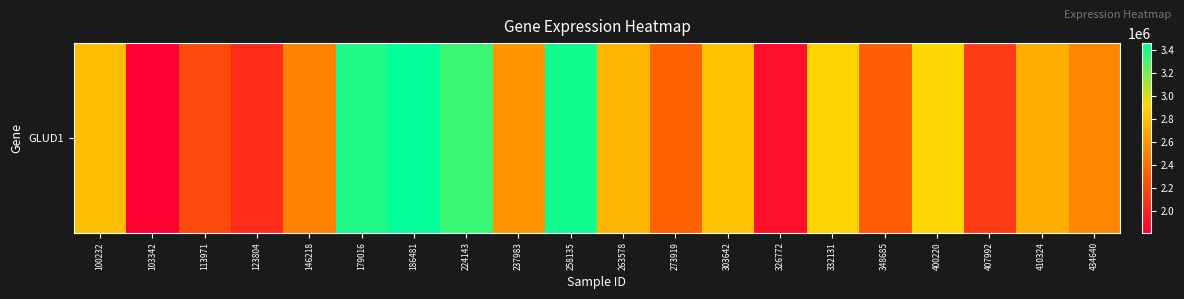

Rank the categories by value from lowest to highest.

103342, 326772, 123804, 407992, 113971, 348685, 273919, 146218, 434640, 237983, 410324, 263578, 100232, 303642, 332131, 400220, 224143, 179016, 258135, 186481